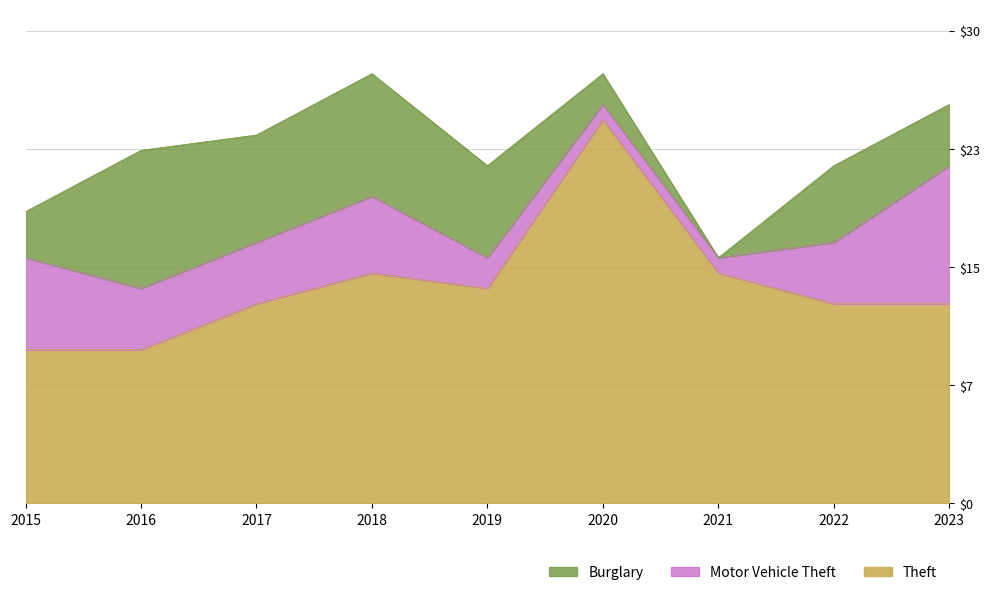

What is the total value across all series at 2022?

22